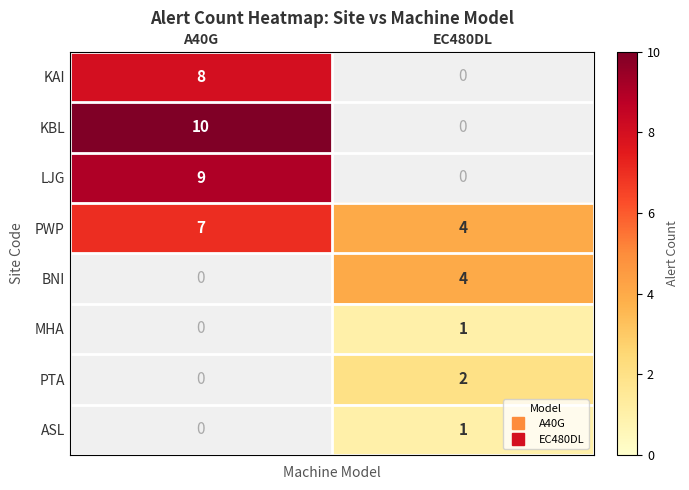

How many values in MHA are above zero?

1